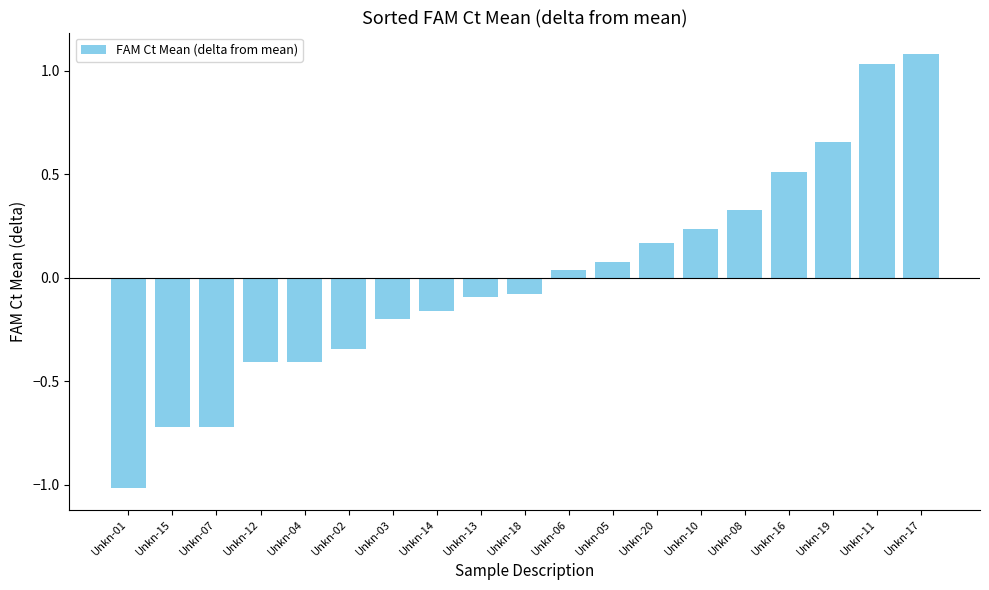

The chart shows a value of -1.0 at Unkn-01. True or false?

True